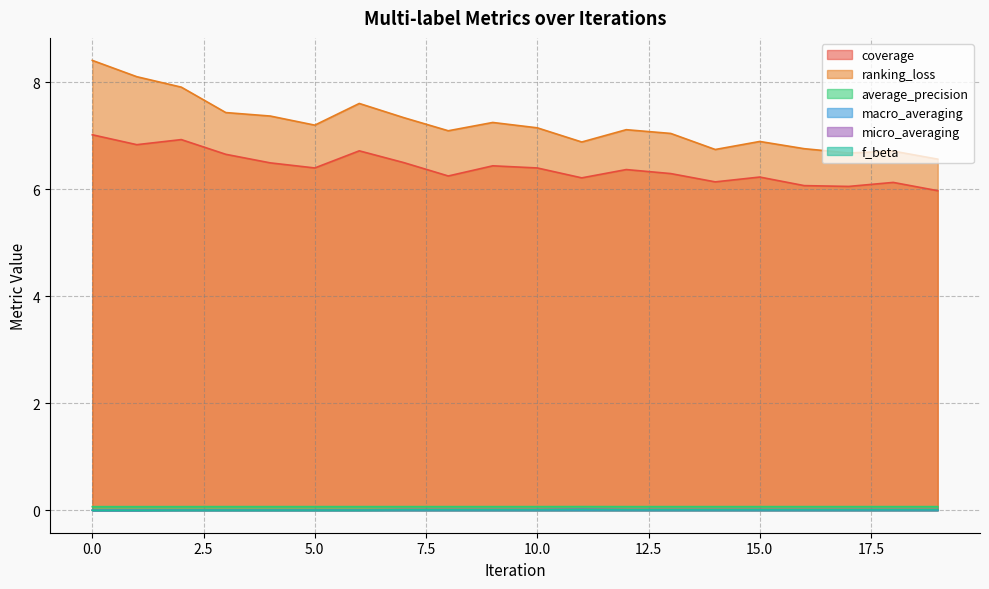

True or false: macro_averaging and ranking_loss intersect in this chart.

False